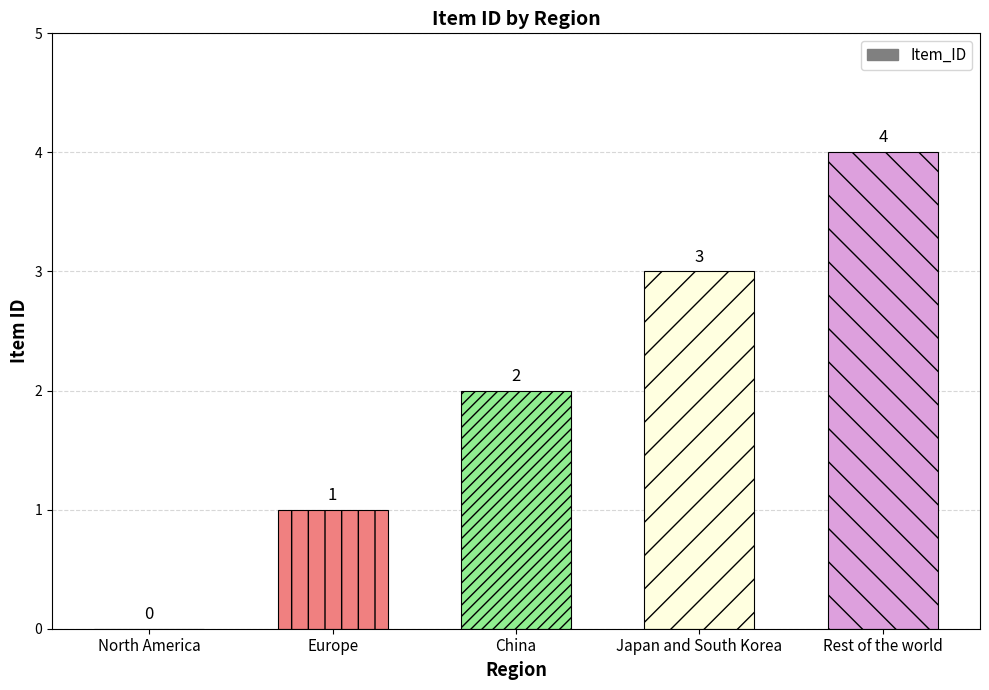

How many positive values are there?

4